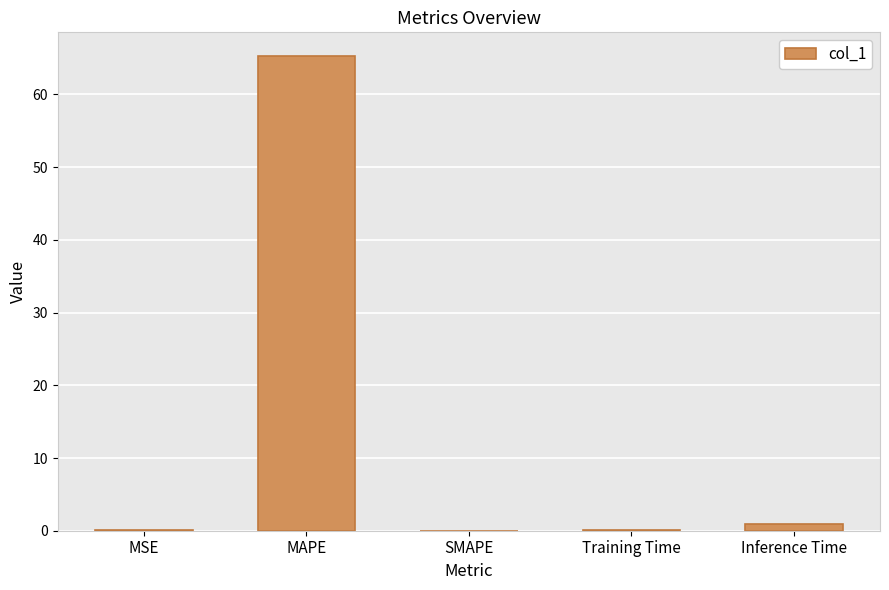

Is it true that the value at SMAPE is -33.1?

False